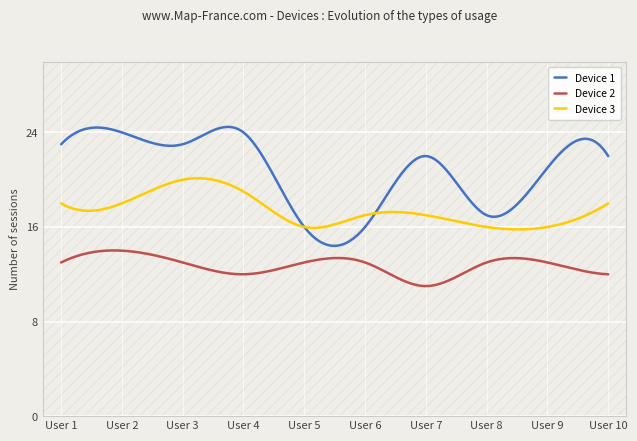

What is the highest value of the Device 3 series?

20.1